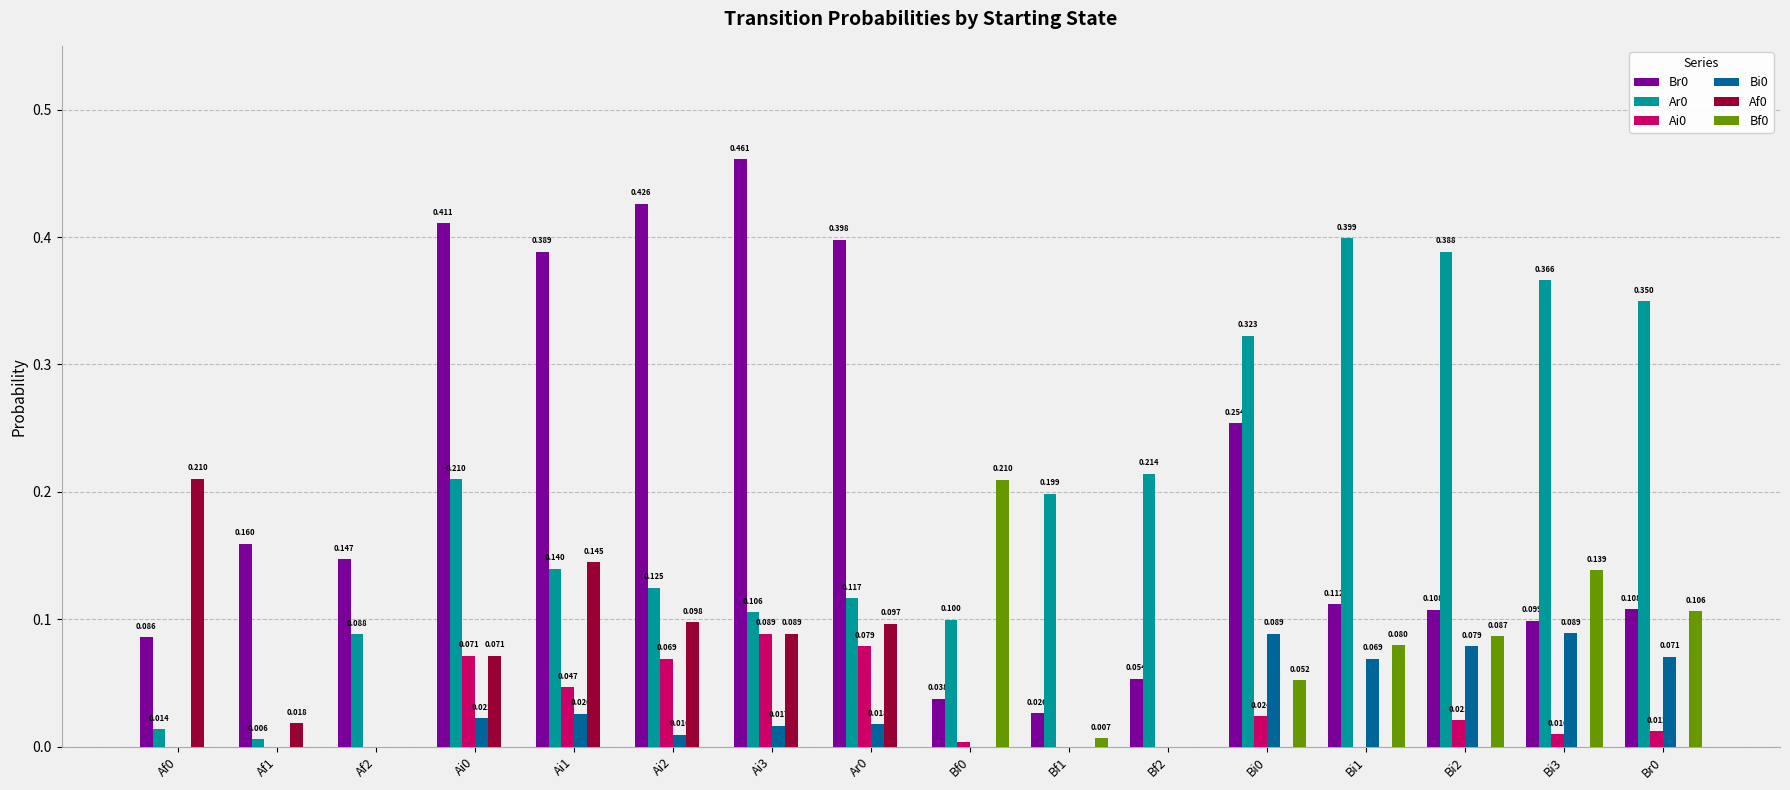

The Ai0 series shows 0.1 at Bf1. True or false?

False